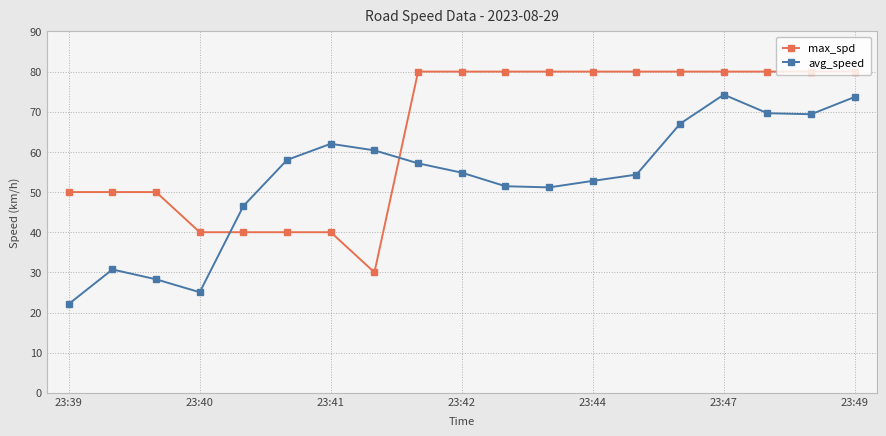

What are all the series names shown in the legend?

max_spd, avg_speed